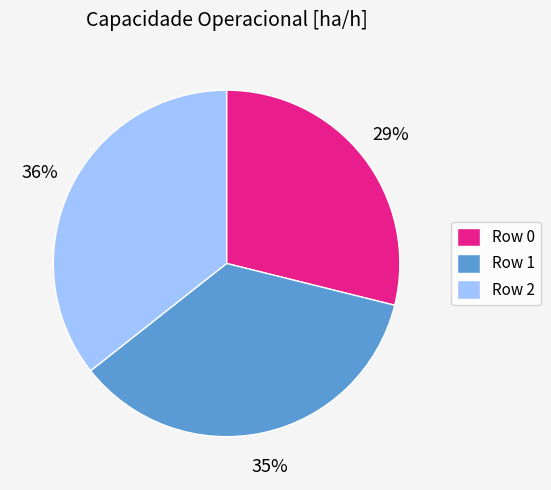

Count the number of slices in the pie.

3